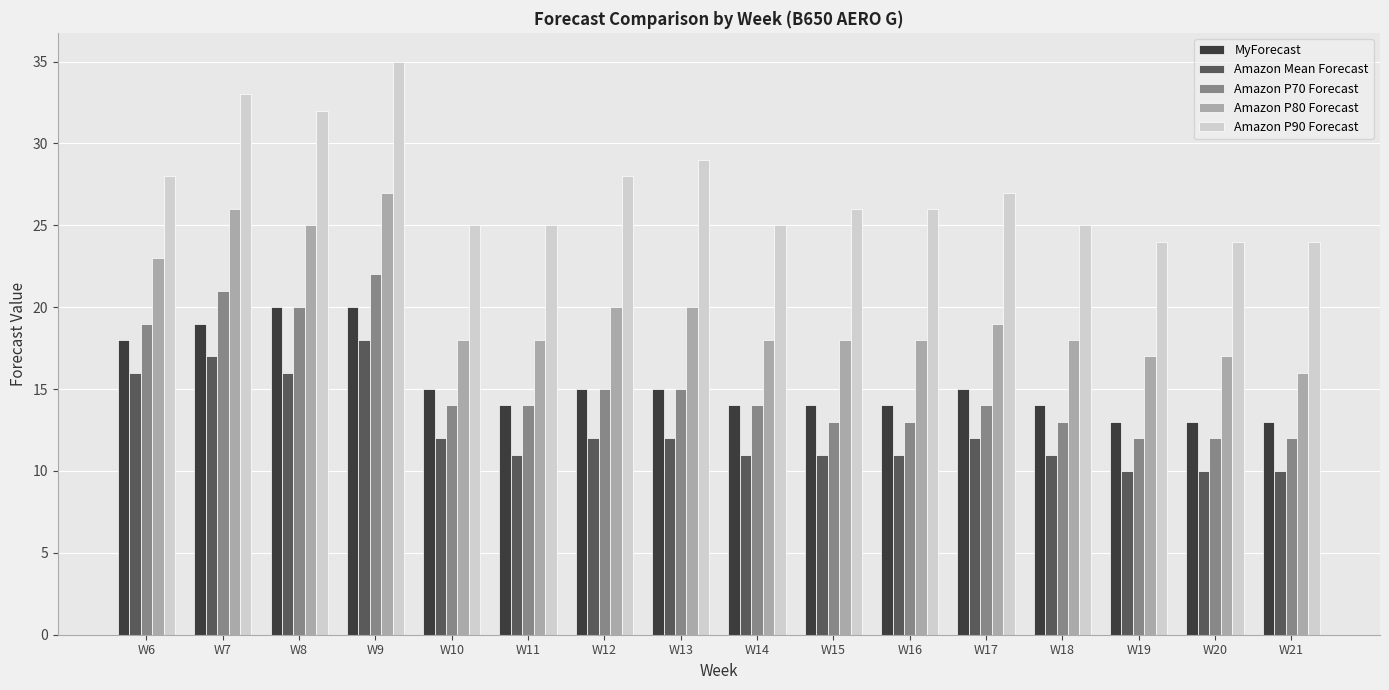

What is the difference between the highest and lowest values at W8?

16